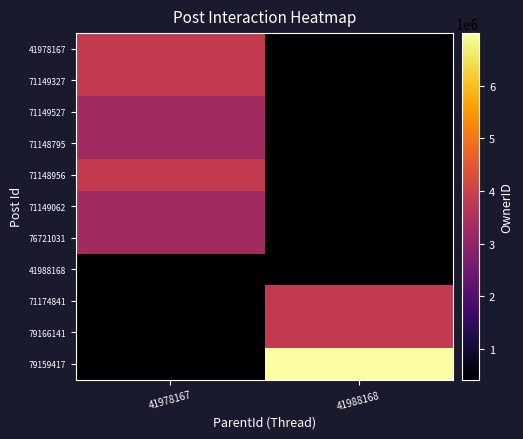

Reading left to right, transcribe all the data shown in this chart.

41978167: 41978167=3826306	41988168=0
71149327: 41978167=3826306	41988168=0
71149527: 41978167=3290339	41988168=0
71148795: 41978167=3290339	41988168=0
71148956: 41978167=3826306	41988168=0
71149062: 41978167=3290339	41988168=0
76721031: 41978167=3290339	41988168=0
41988168: 41978167=413127	41988168=0
71174841: 41978167=0	41988168=3826306
79166141: 41978167=0	41988168=3826306
79159417: 41978167=0	41988168=6998684